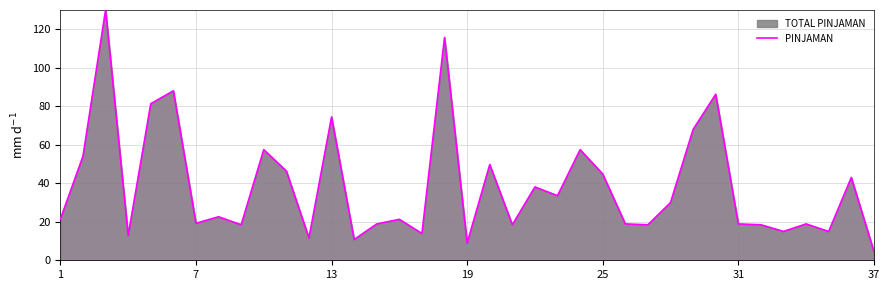

What is the minimum value for PINJAMAN?

4.6